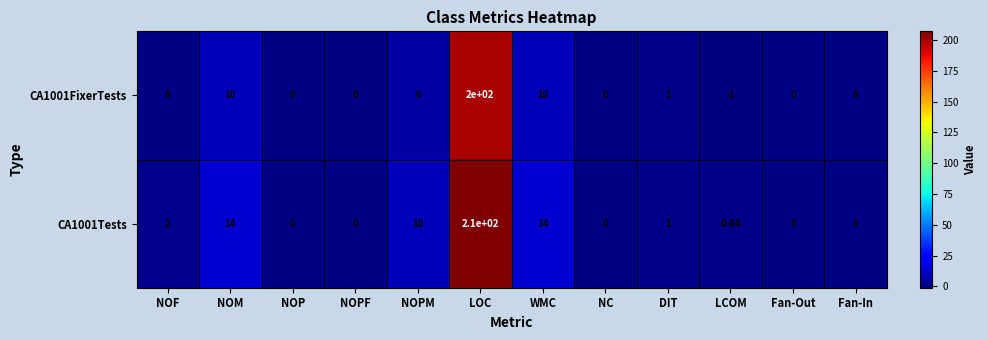

Which series has the largest total across all categories?

CA1001Tests